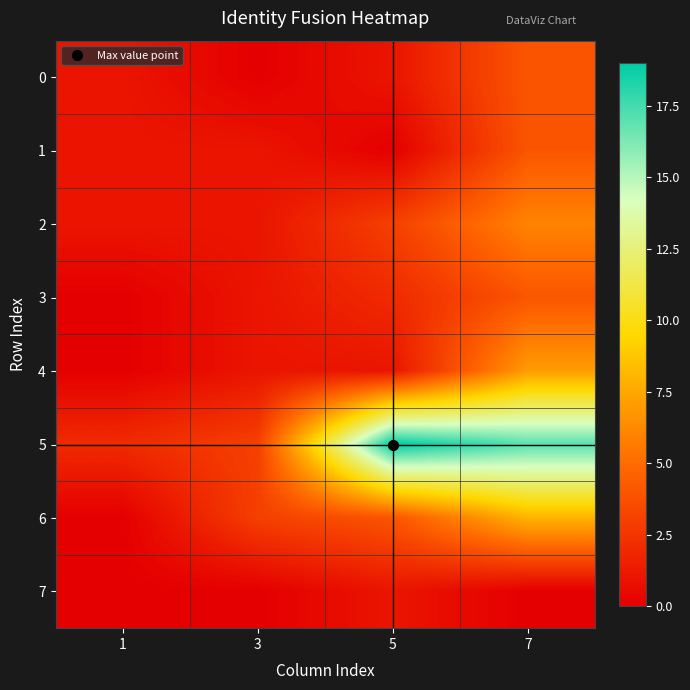

Rank the series by their maximum value, from highest to lowest.

5, 6, 4, 2, 0, 1, 3, 7